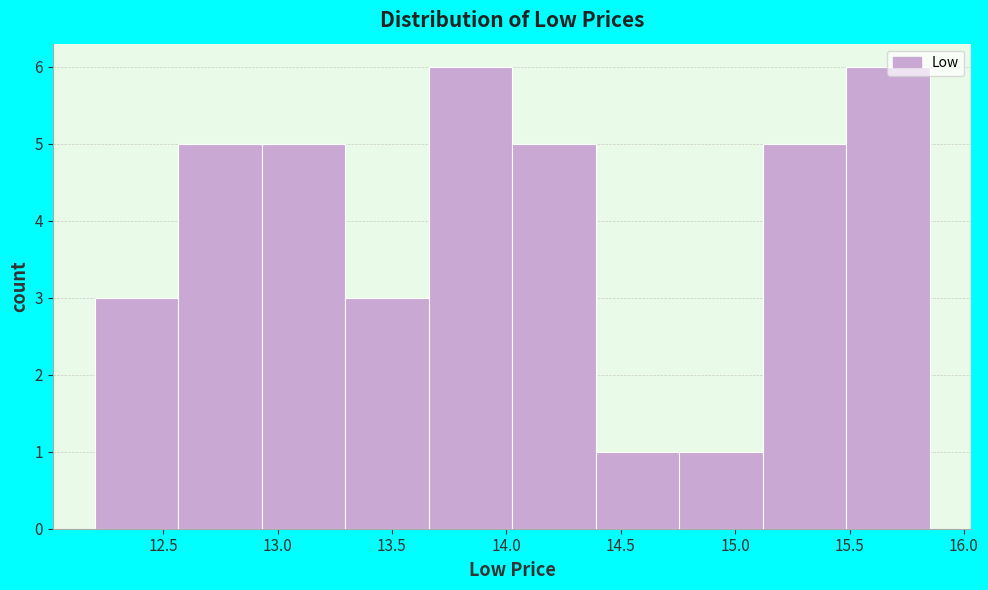

What is the height of the bar covering 15.485 to 15.850 on the x-axis? Neither the bar edges nor the heights are printed on the chart, so give them approximately, as read against the axes.

6